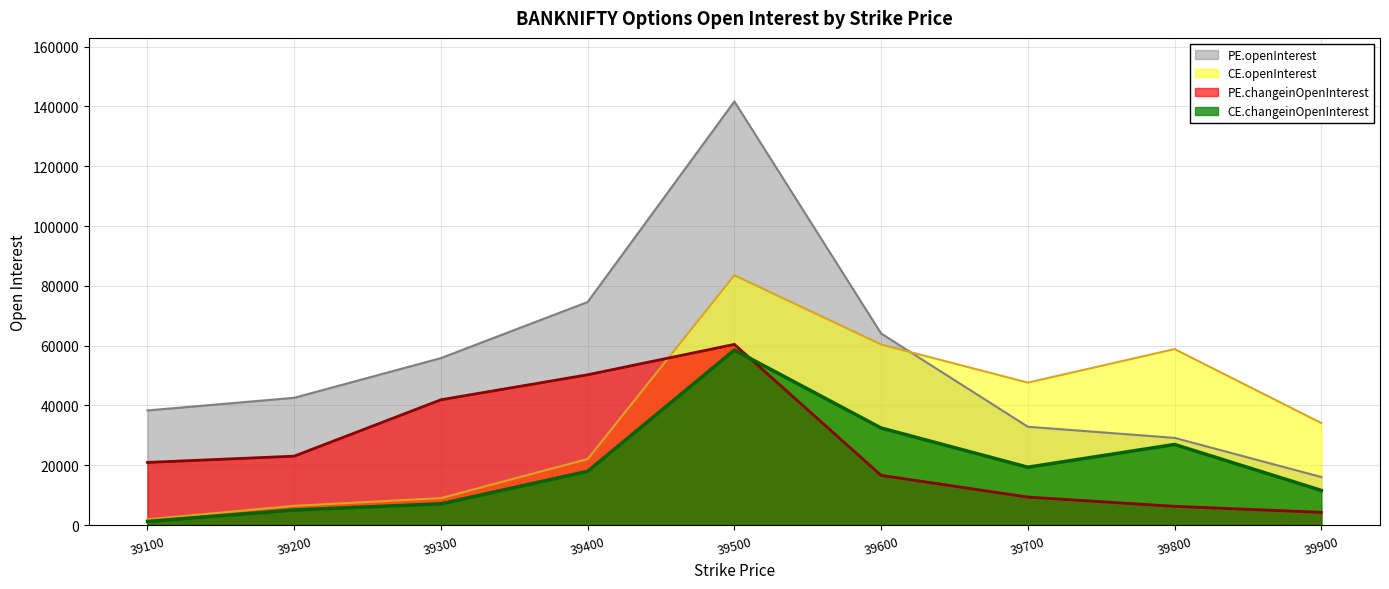

Reading left to right, transcribe all the data shown in this chart.

PE.openInterest: 38345	42574	55852	74602	141649	64068	32894	29176	16079
CE.openInterest: 1930	6464	9030	22099	83530	60402	47651	58857	34126
PE.changeinOpenInterest: 20968	23063	41910	50275	60430	16648	9379	6292	4296
CE.changeinOpenInterest: 1241	5074	7130	17998	58532	32475	19363	26970	11607